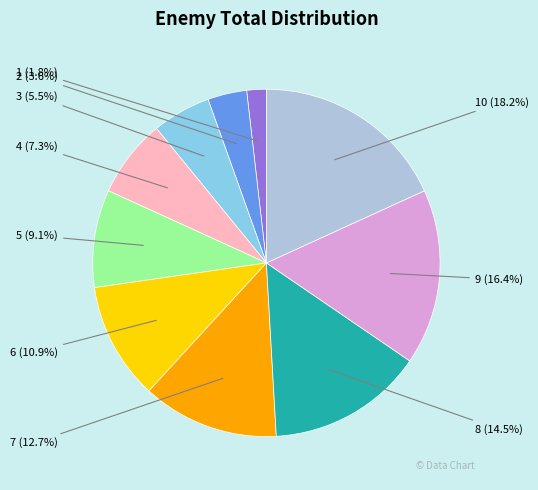

Which slice is the smallest?

1